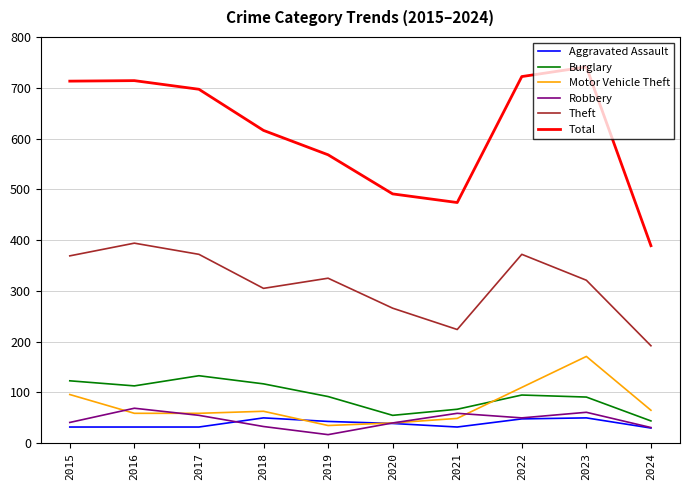

Read the Theft value at 2022.

372